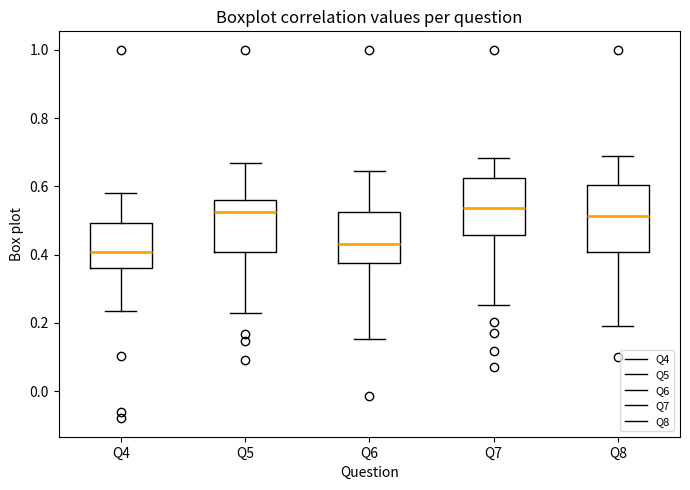

Comparing the boxes themselves (not the whiskers), which one is the tallest?

Q8